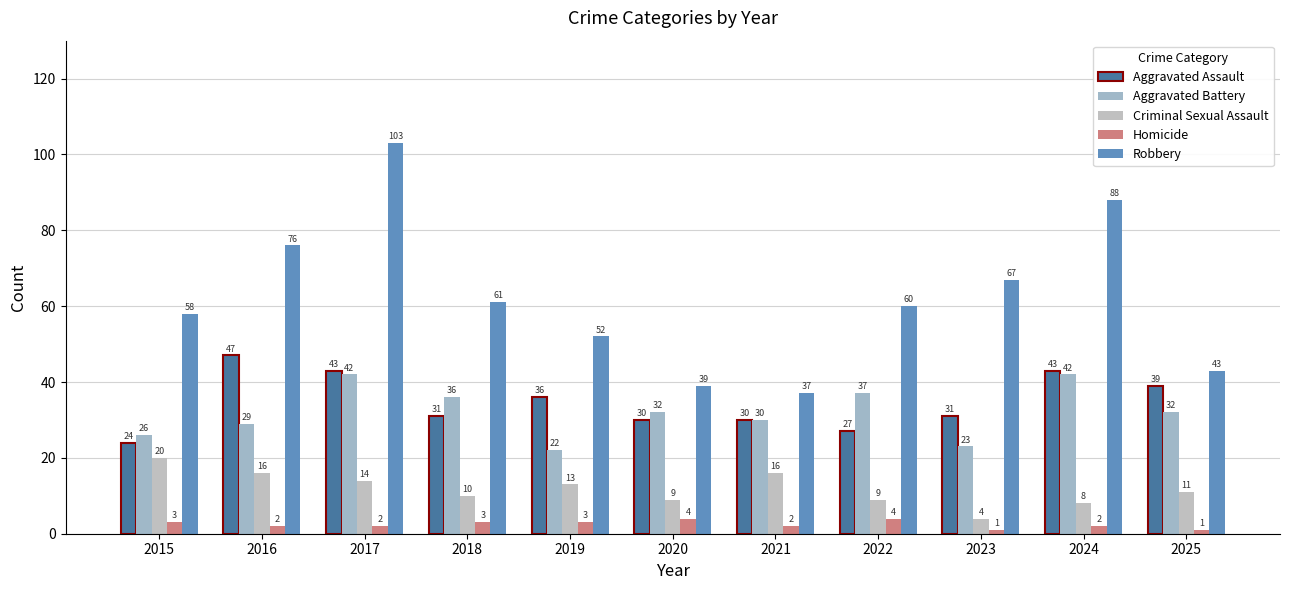

At which label is Robbery closest to 70?

2023